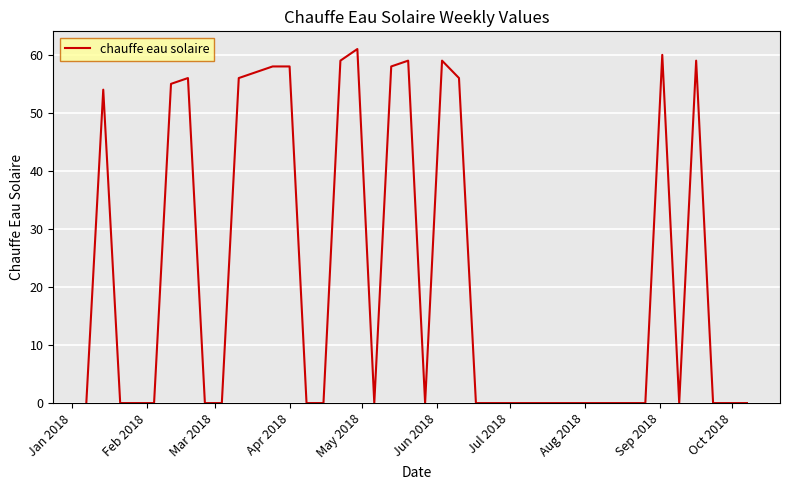

What is the maximum value shown in the chart?

61